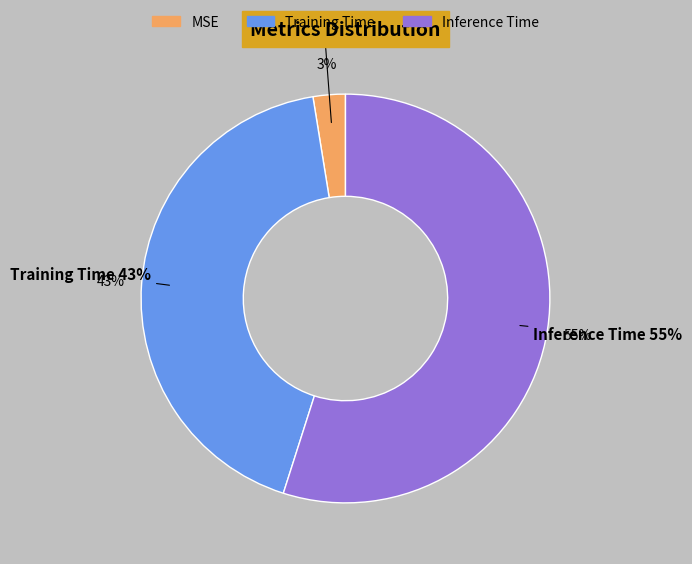

How many segments does this pie chart have?

3